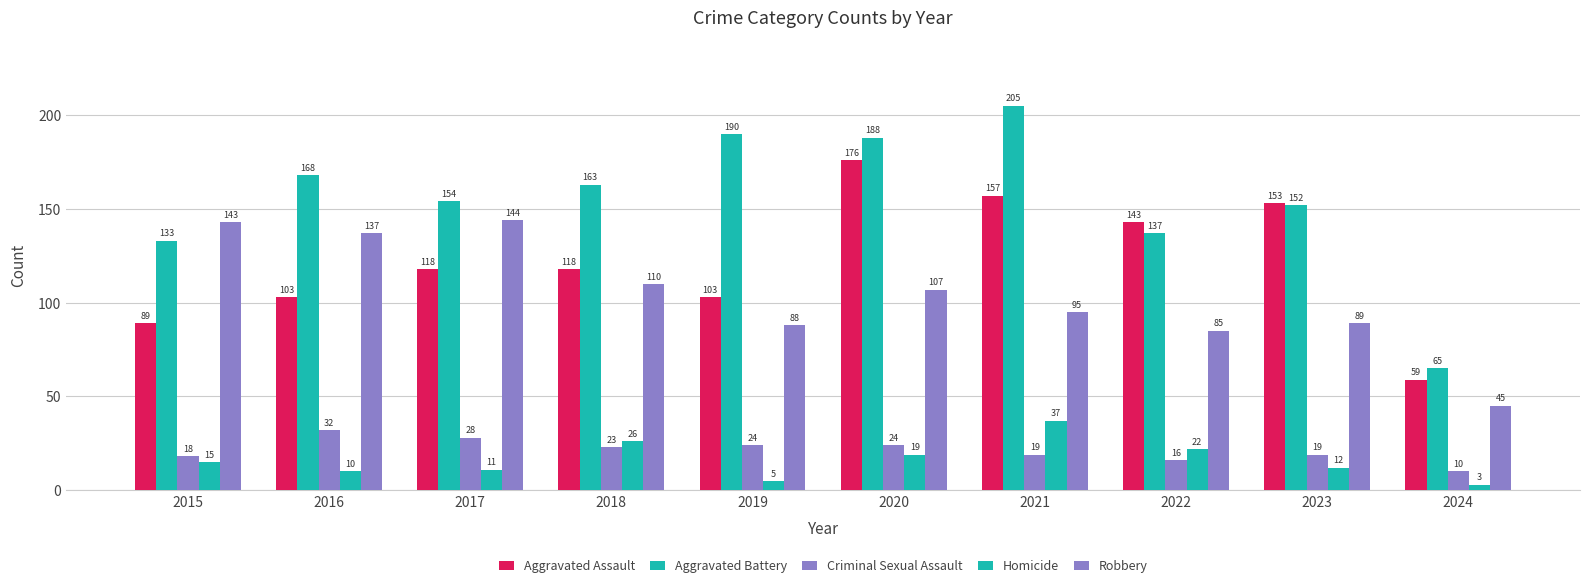

What is the value of the Robbery bar at the 8th from the left?

85